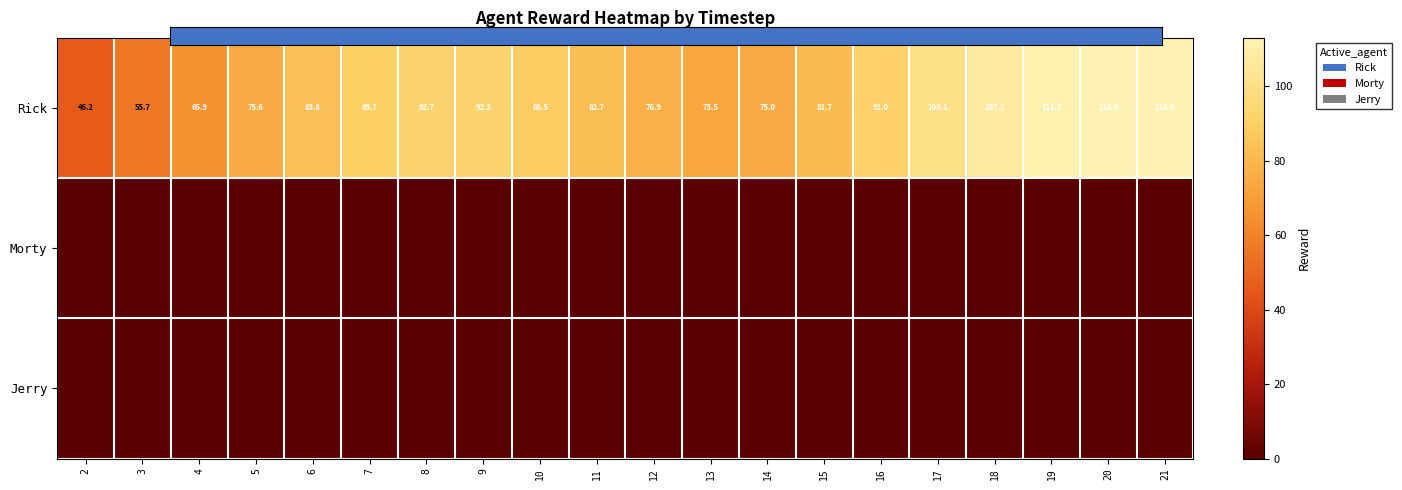

Reading right to left, list all the values displayed in this chart.

Rick: 113.0	113.0	111.3	107.1	100.1	91.0	81.7	75.0	73.5	76.9	82.7	88.5	92.3	92.7	89.7	83.8	75.6	65.9	55.7	46.2
Morty: 0.0	0.0	0.0	0.0	0.0	0.0	0.0	0.0	0.0	0.0	0.0	0.0	0.0	0.0	0.0	0.0	0.0	0.0	0.0	0.0
Jerry: 0.0	0.0	0.0	0.0	0.0	0.0	0.0	0.0	0.0	0.0	0.0	0.0	0.0	0.0	0.0	0.0	0.0	0.0	0.0	0.0